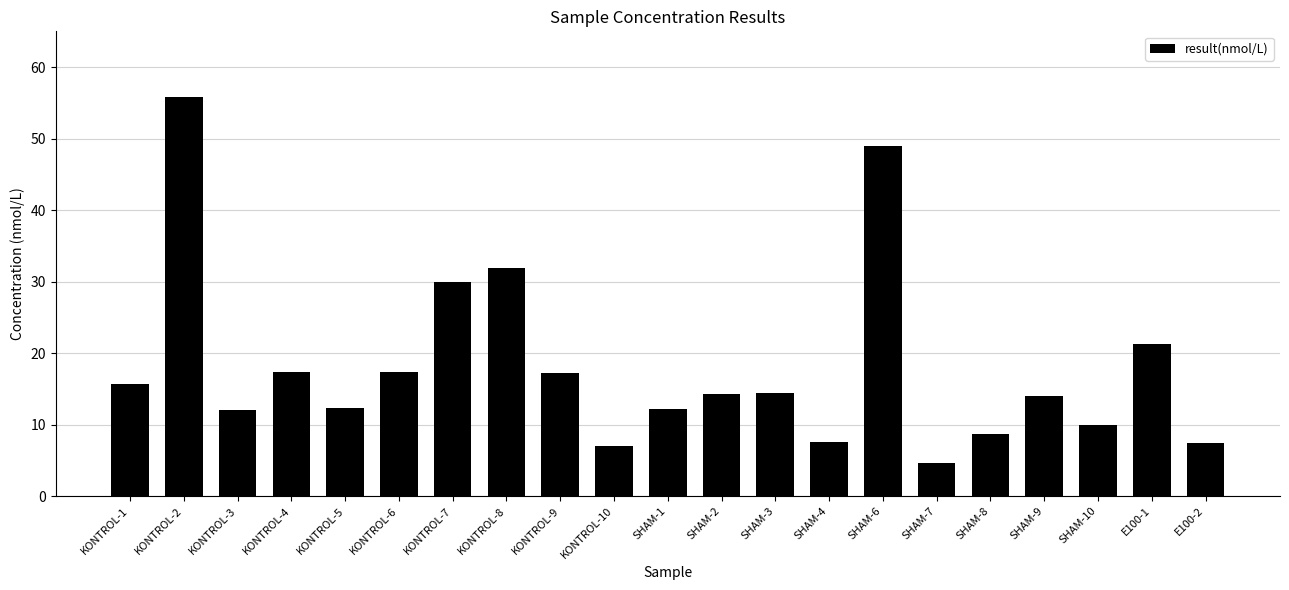

What is the difference between the maximum and minimum values?

51.3